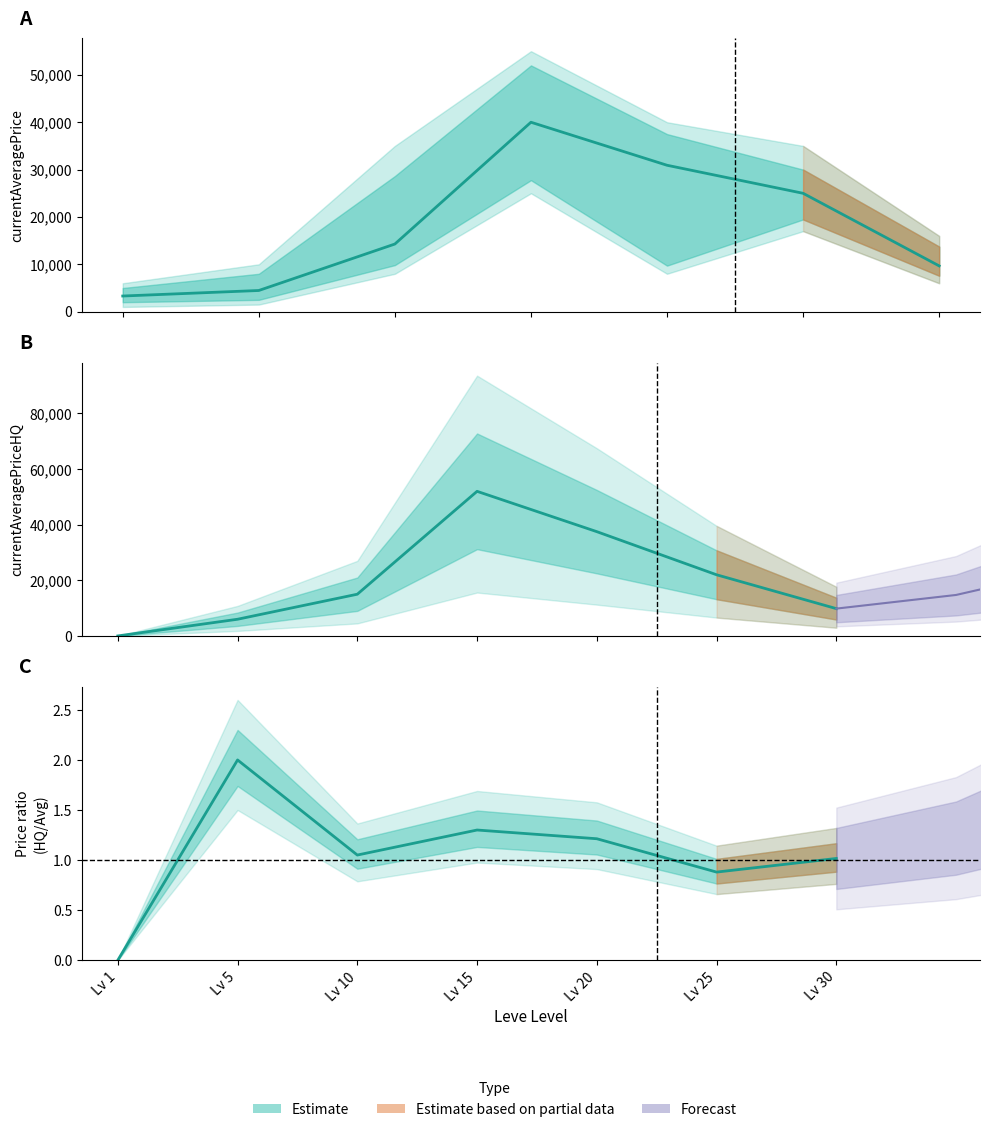

How many data points does each series have?

7